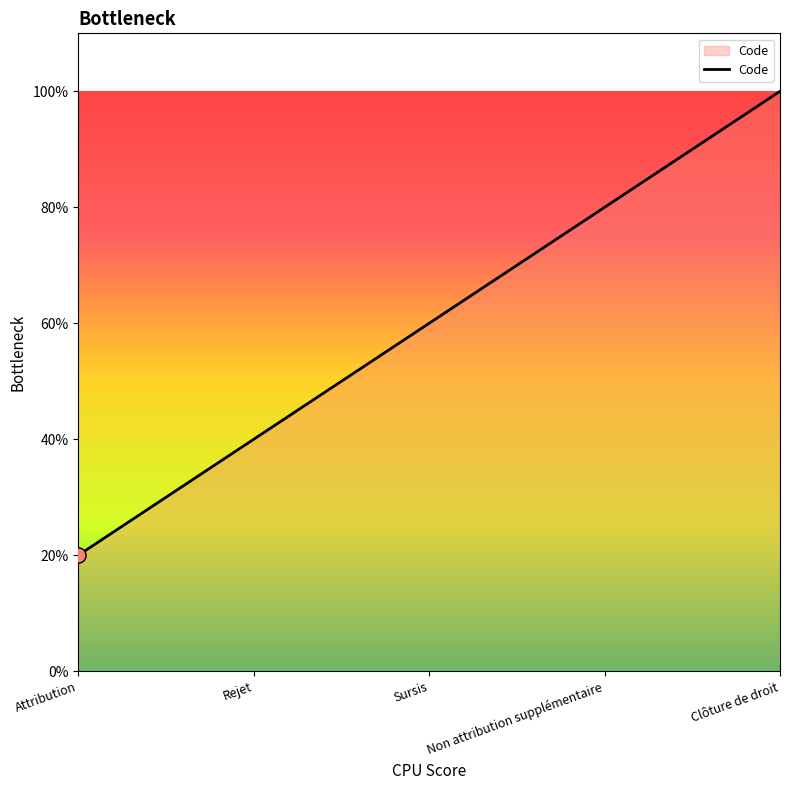

Which has a higher value, Attribution or Sursis?

Sursis